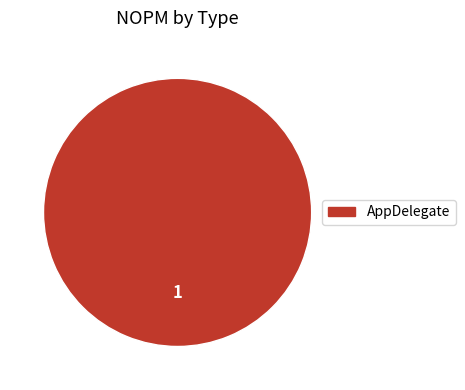

How many segments does this pie chart have?

1